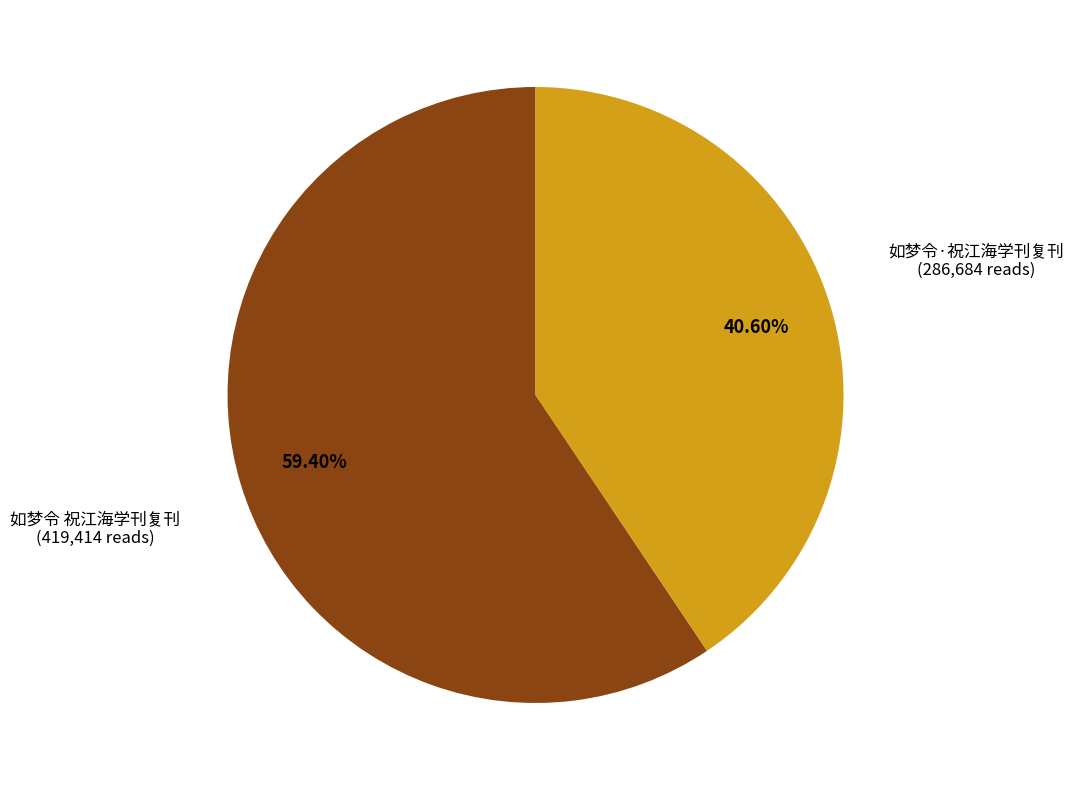

Does any single category account for the majority?

Yes